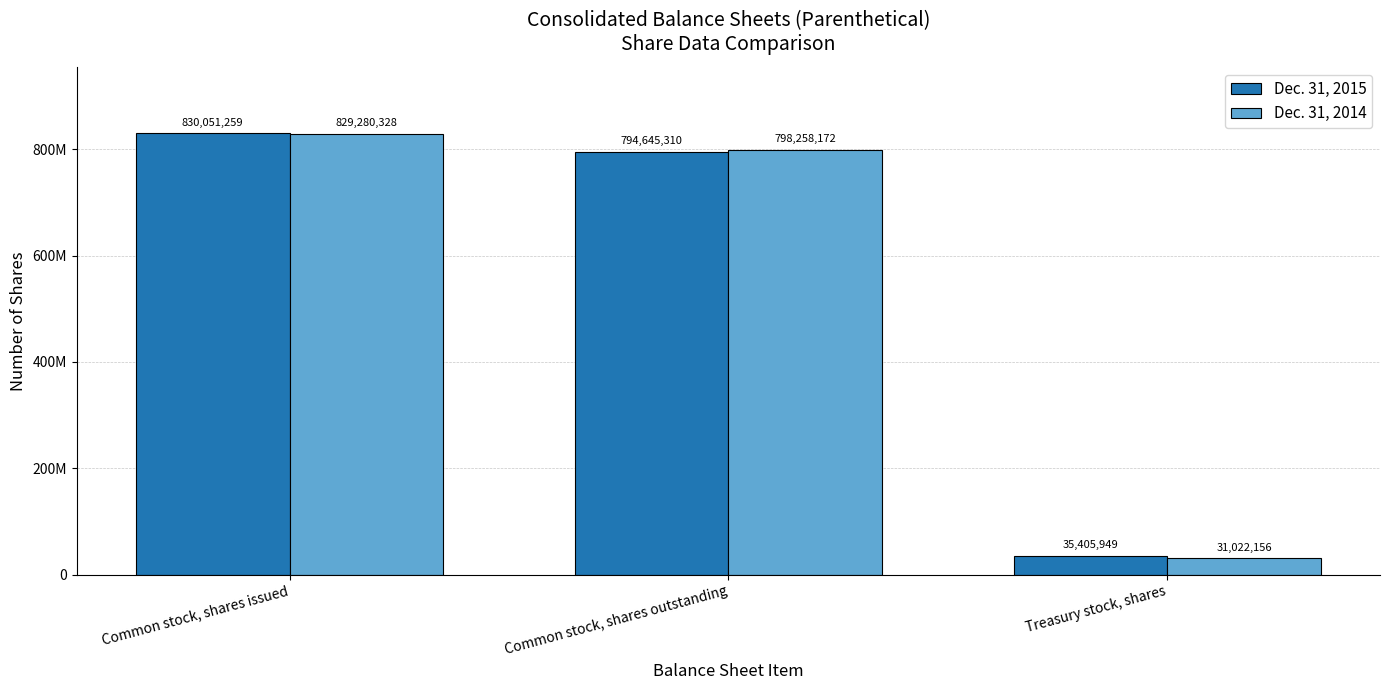

Rank the categories by Dec. 31, 2014 value from lowest to highest.

Treasury stock, shares, Common stock, shares outstanding, Common stock, shares issued